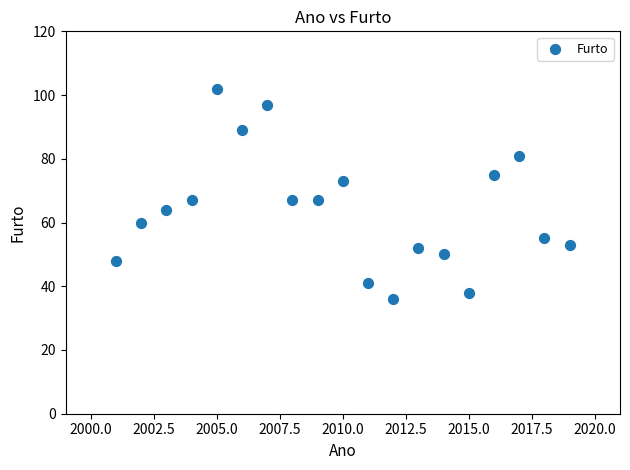

What is the range of Y values (max minus min)?

66